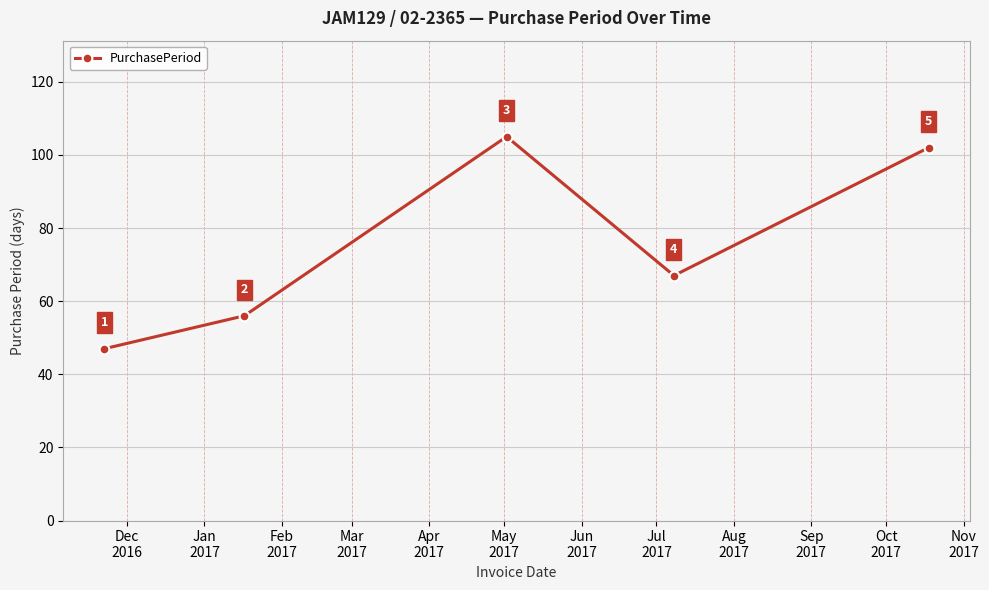

What is the difference between the maximum and second lowest values?

49